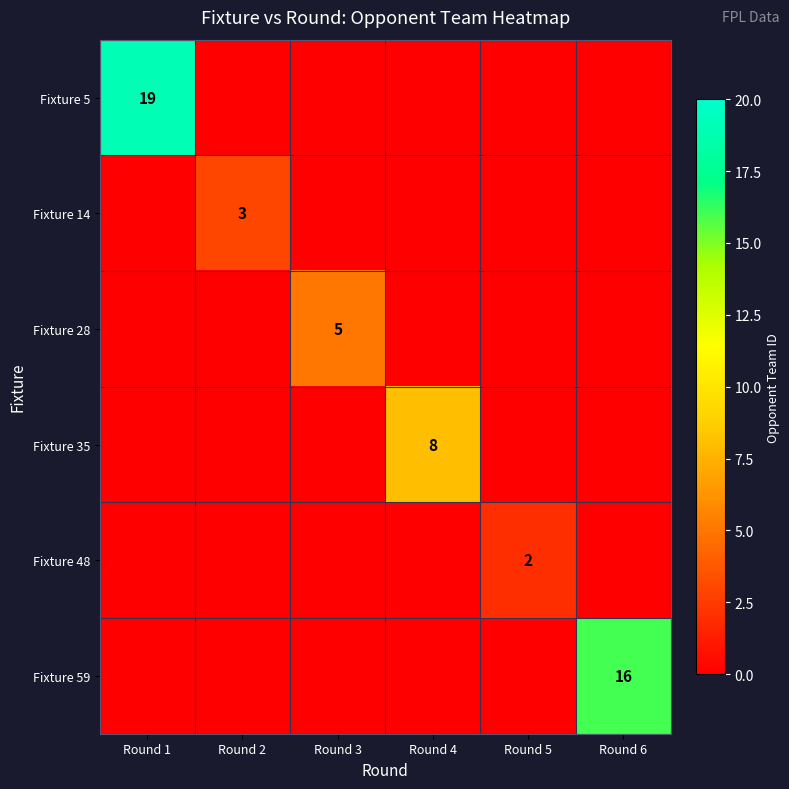

The value of Fixture 48 at Round 5 is 1. True or false?

False